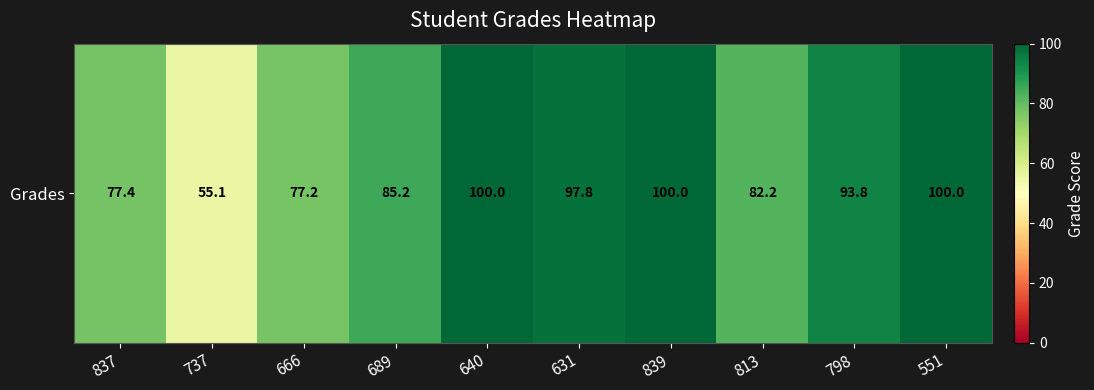

What is the sum of the values at 631 and 666?

175.0